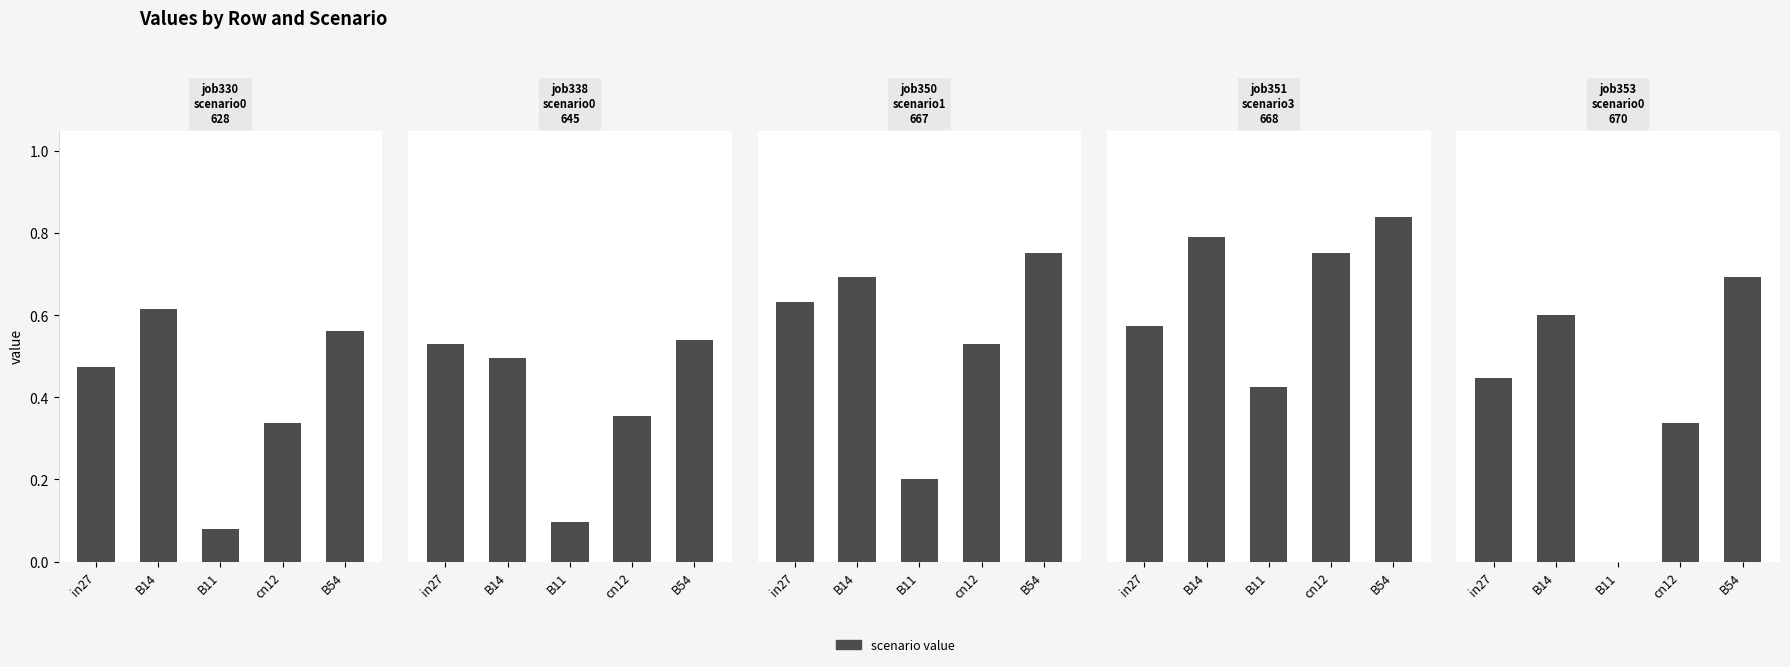

How many bars are there in total?

25